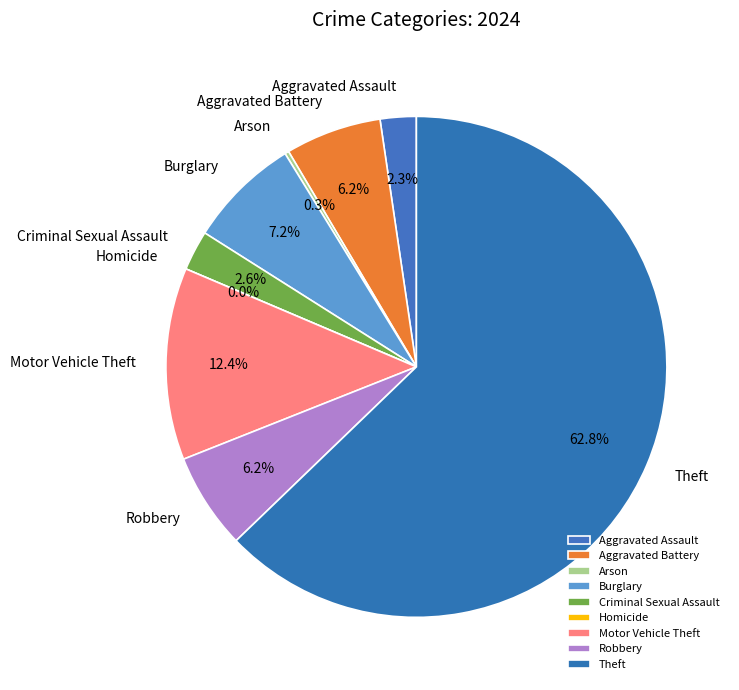

What is the smallest slice in the pie chart?

Homicide